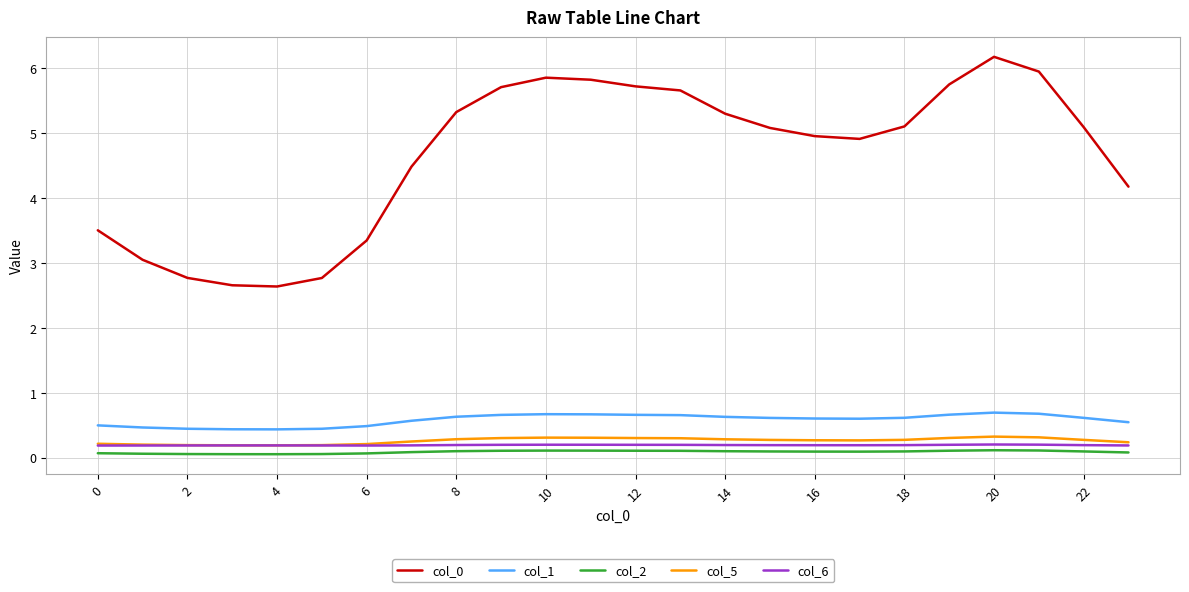

How many lines are shown in the chart?

5